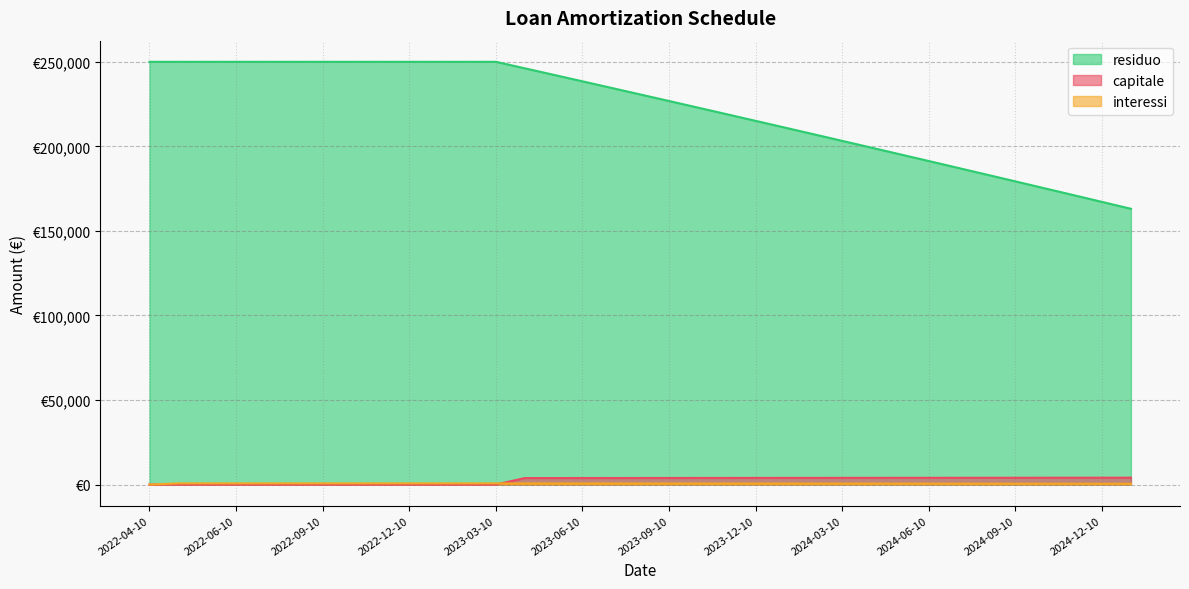

What is the label of the 5th point from the right?

2024-09-10